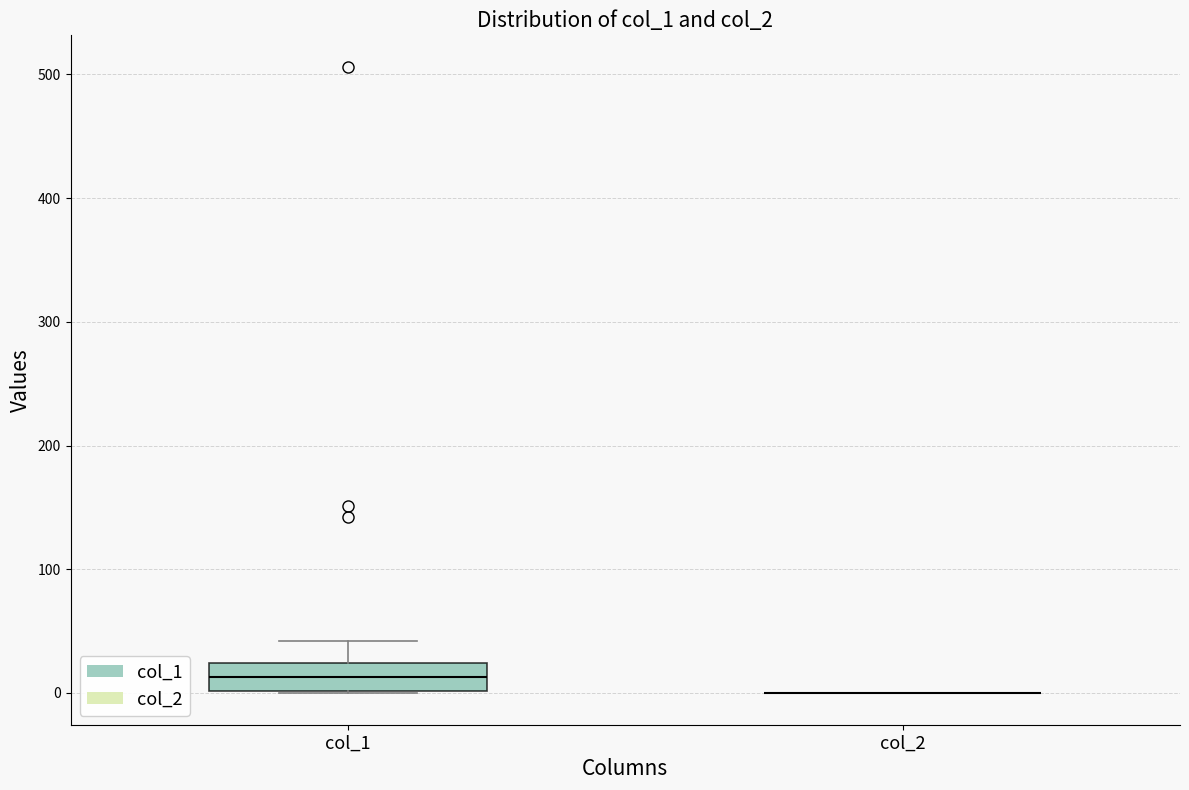

Reading left to right, transcribe this box plot: for each box, give where its median line is, the range the box spans, and where its two whiskers end, as read against the y-axis. The values are not printed on the chart, so give them approximately, as read against the axis.

col_1: median 10, box 0 to 20, whiskers 0 to 40
col_2: box collapsed to a line at 0, whiskers 0 to 0